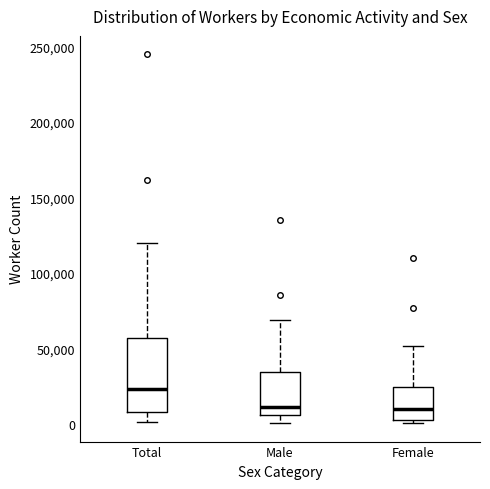

Comparing the boxes themselves (not the whiskers), which one is the tallest?

Total